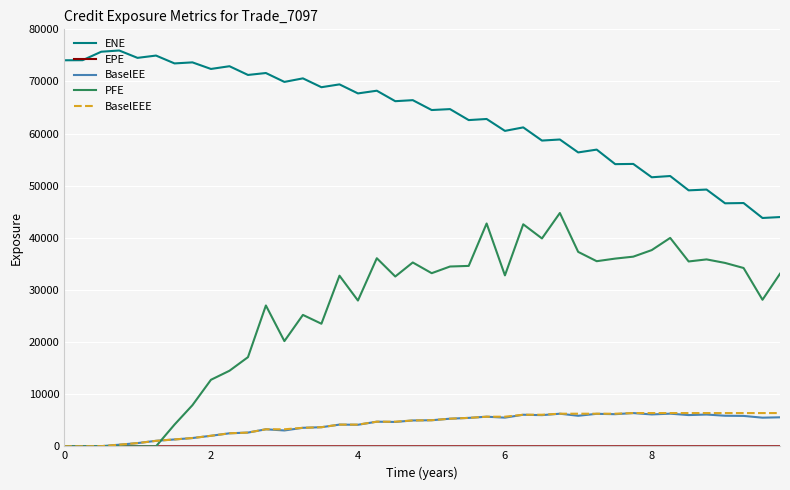

True or false: ENE and BaselEE cross at least once.

False